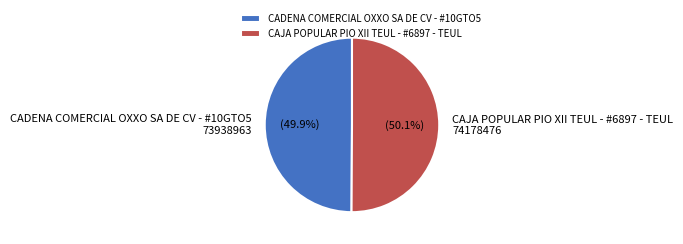

How much of the chart is everything except CAJA POPULAR PIO XII TEUL - #6897 - TEUL?

49.9%